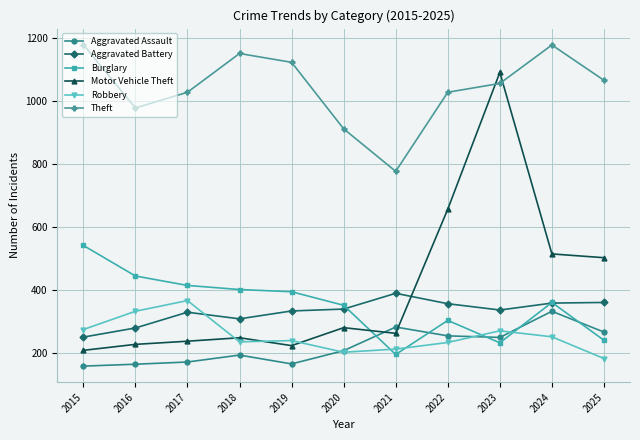

What is the approximate value of Aggravated Battery at 2022, to the nearest 50?

350